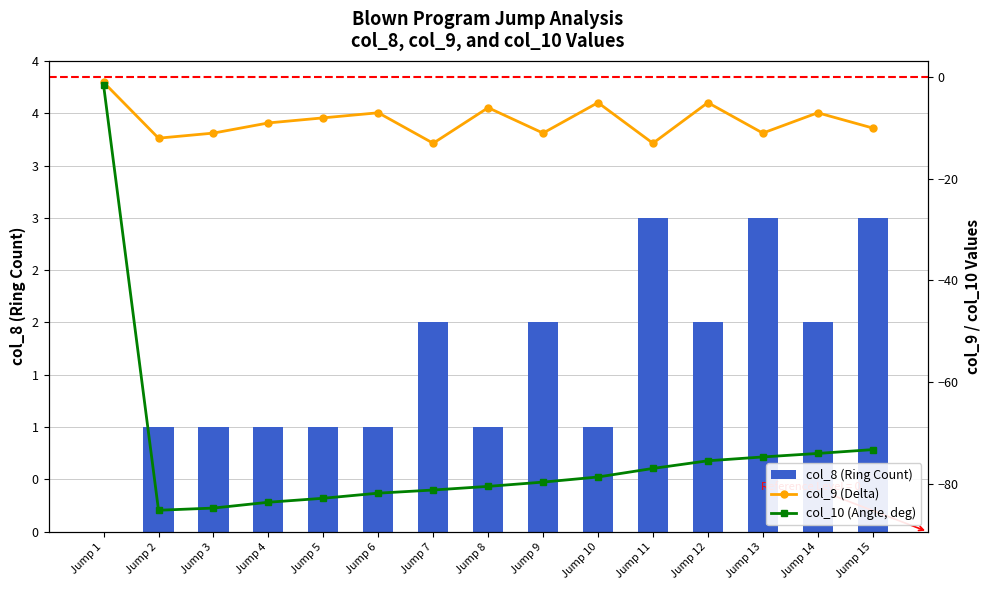

Which label corresponds to the largest value in the chart?

Jump 11